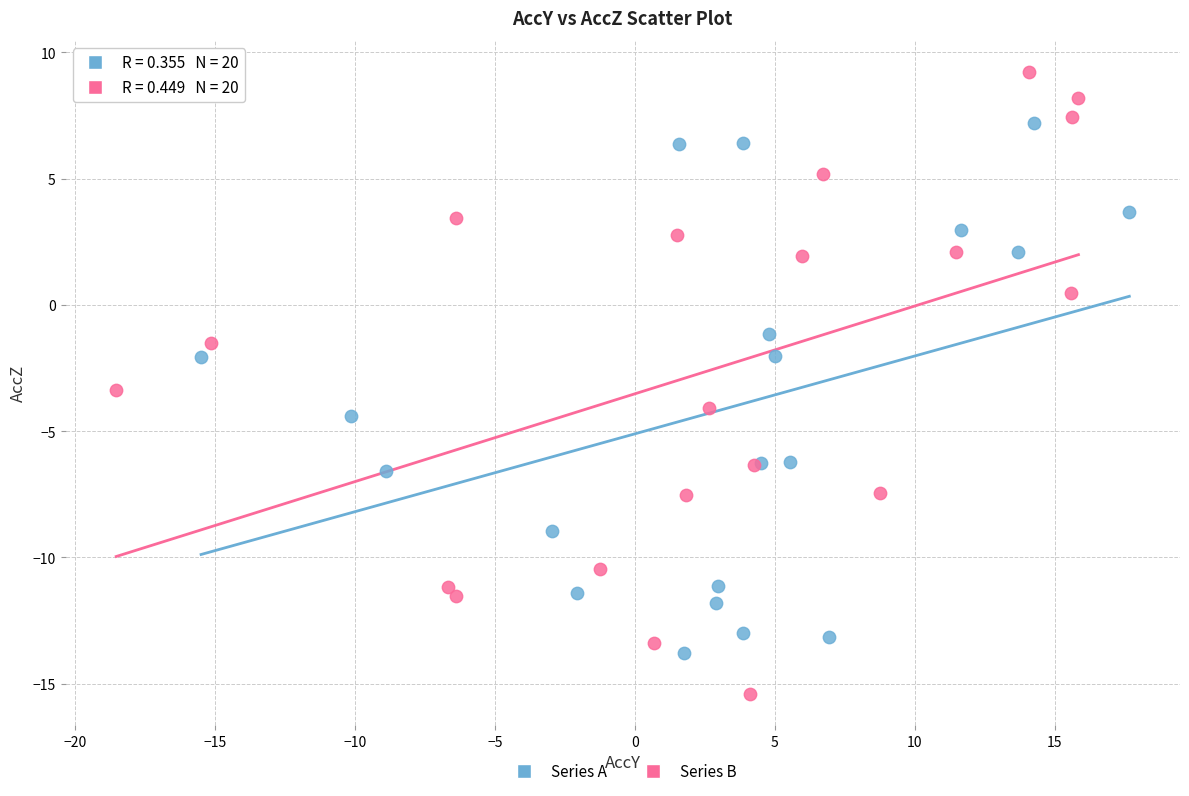

Which series has the largest Y range (max minus min)?

Series B